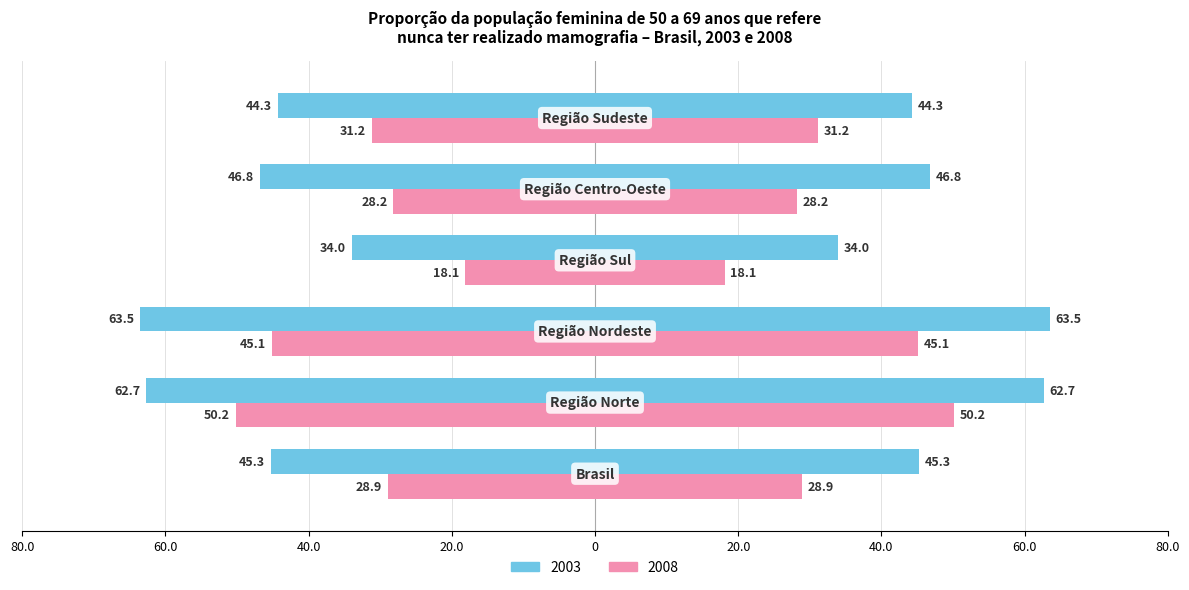

How many data points does each series have?

6